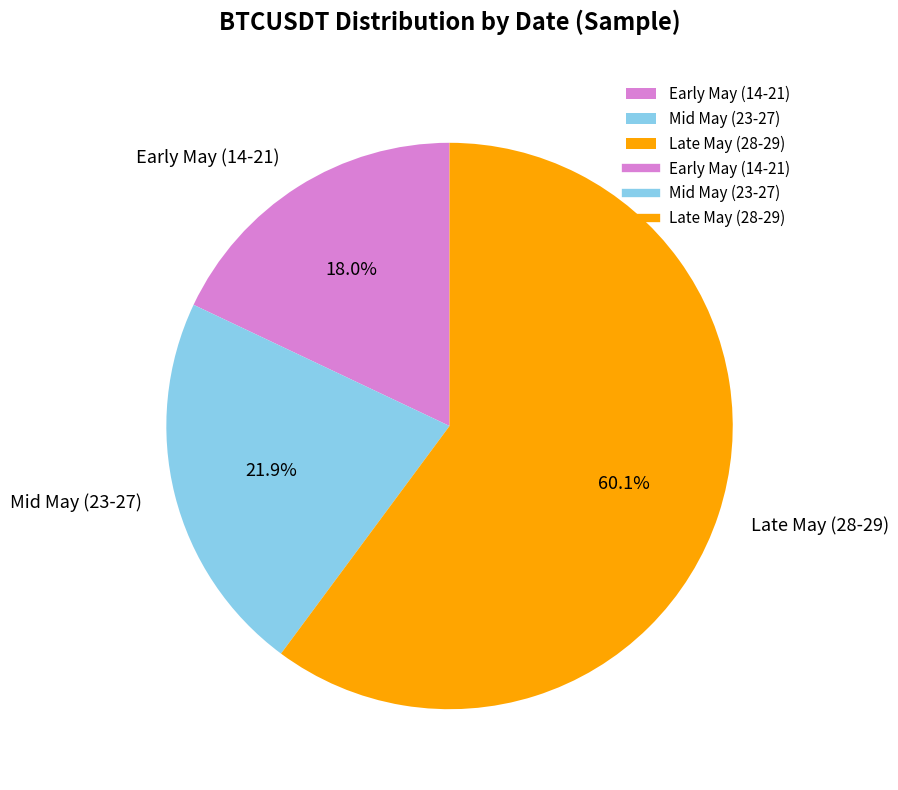

Combined, what portion of the pie is Late May (28-29) and Early May (14-21)?

78.1%